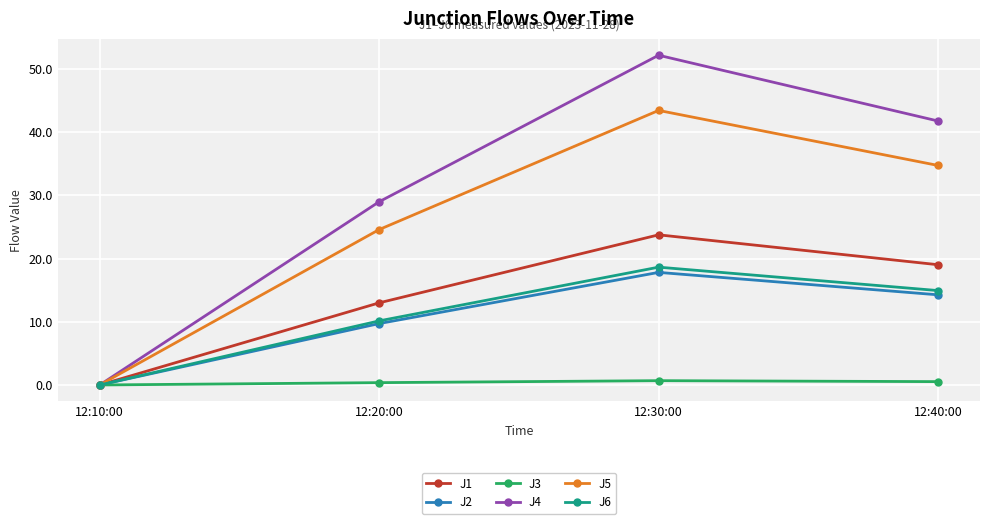

What is the maximum value shown in the chart?

52.2